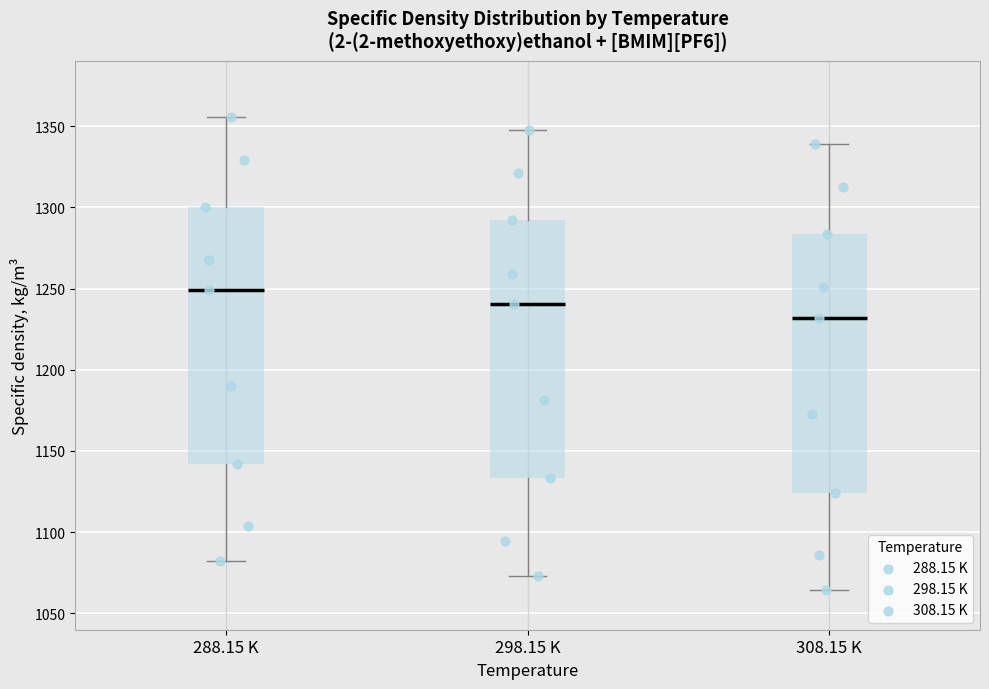

Which box has the highest median line?

288.15 K